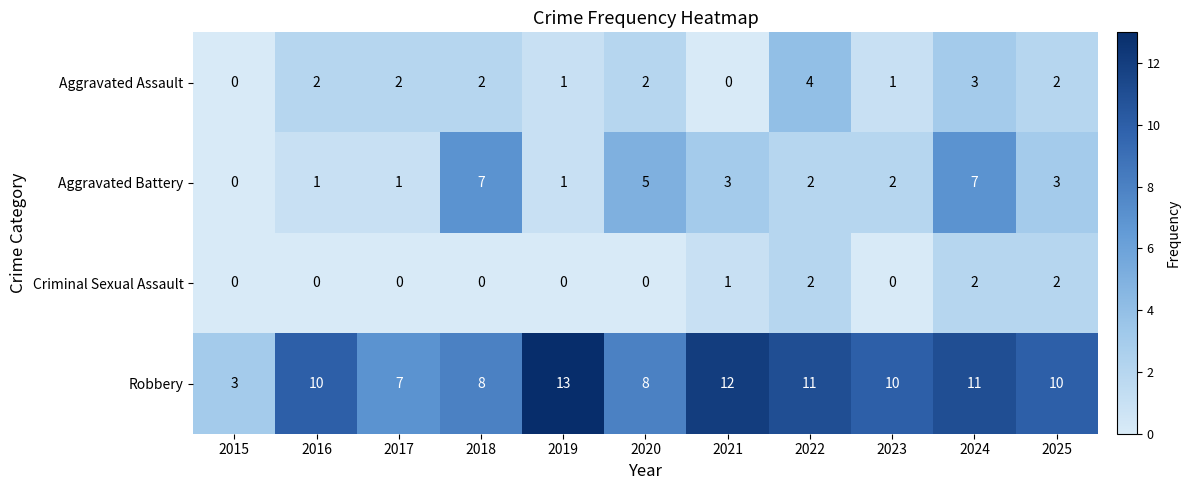

Between 2022 and 2024, which series saw the biggest shift?

Aggravated Battery